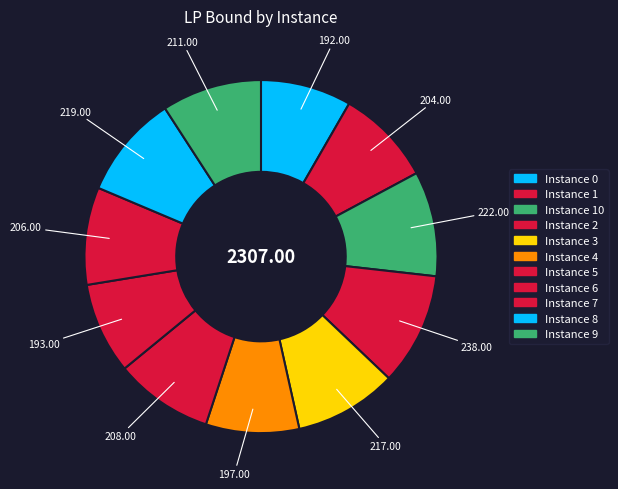

Does any single category account for the majority?

No